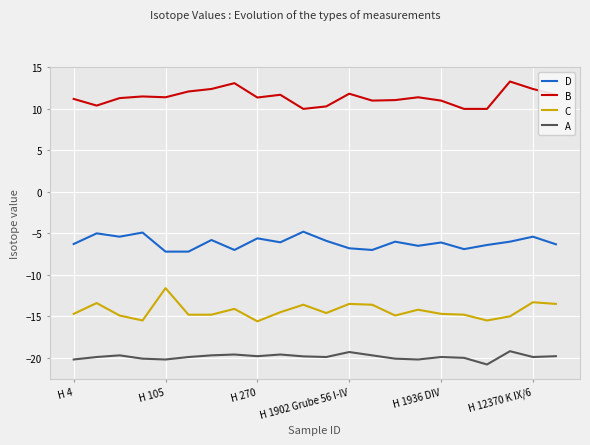

What is the lowest value of the D series?

-7.2